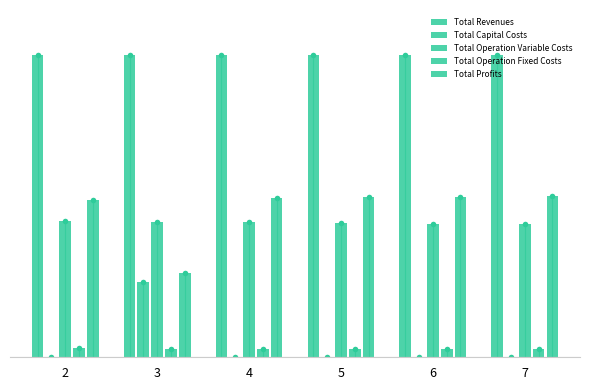

What is the spread (max minus min) of values at 6?

1083619.3